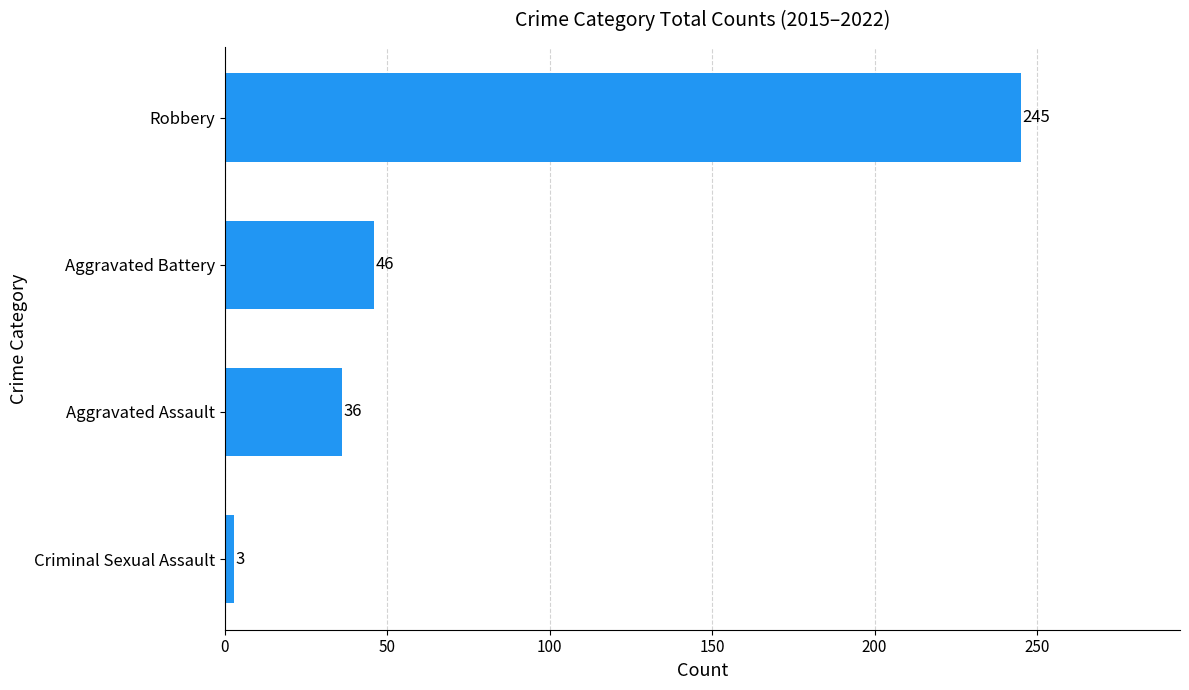

What is the difference between the second highest and minimum values?

43